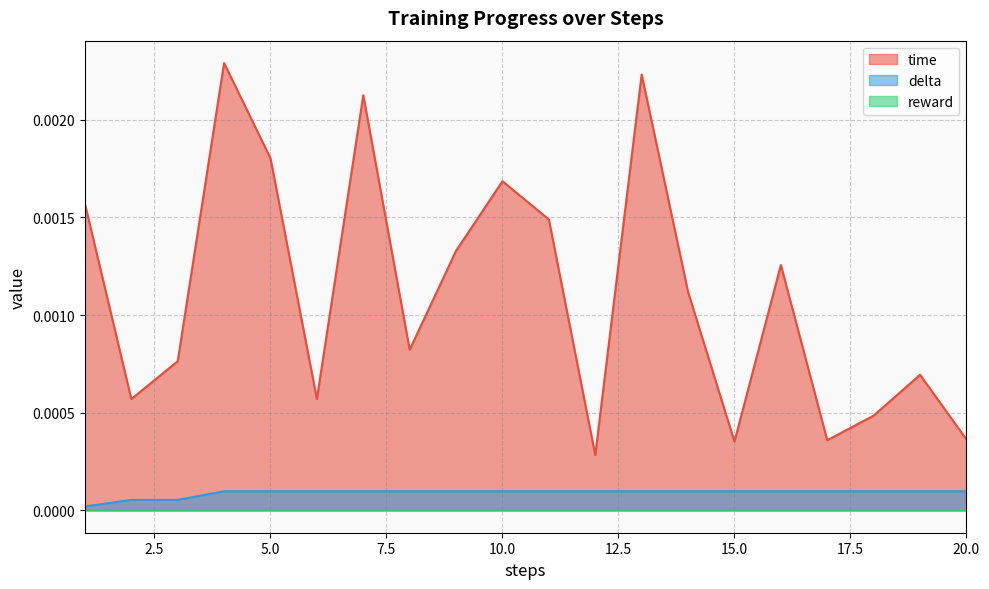

True or false: delta has a value of 0.0 at 6.

False